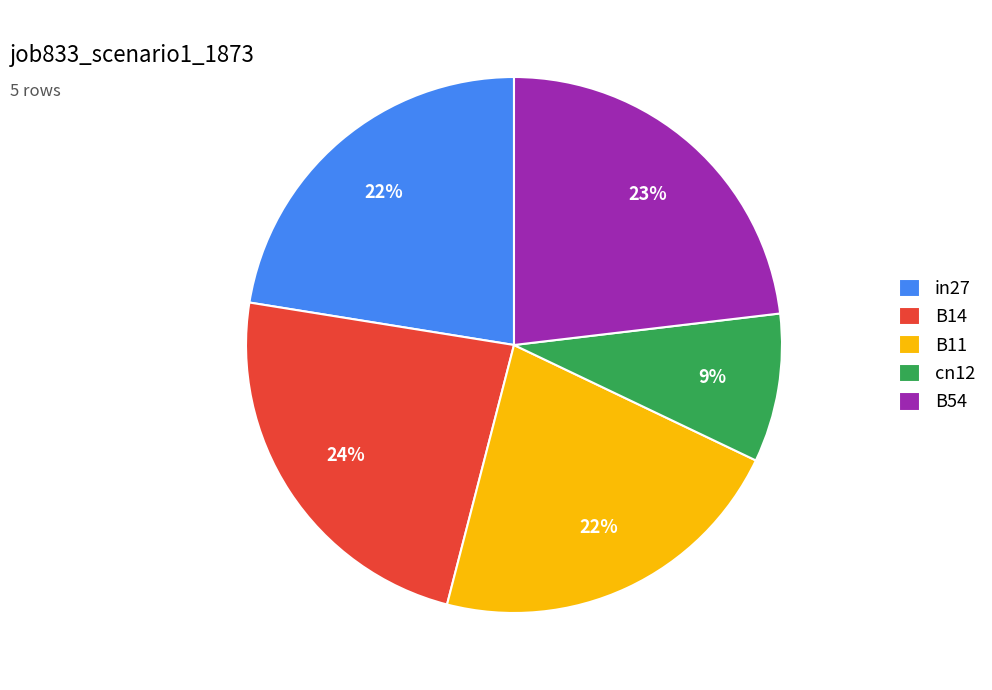

Combined, do cn12 and B54 account for over 50%?

No